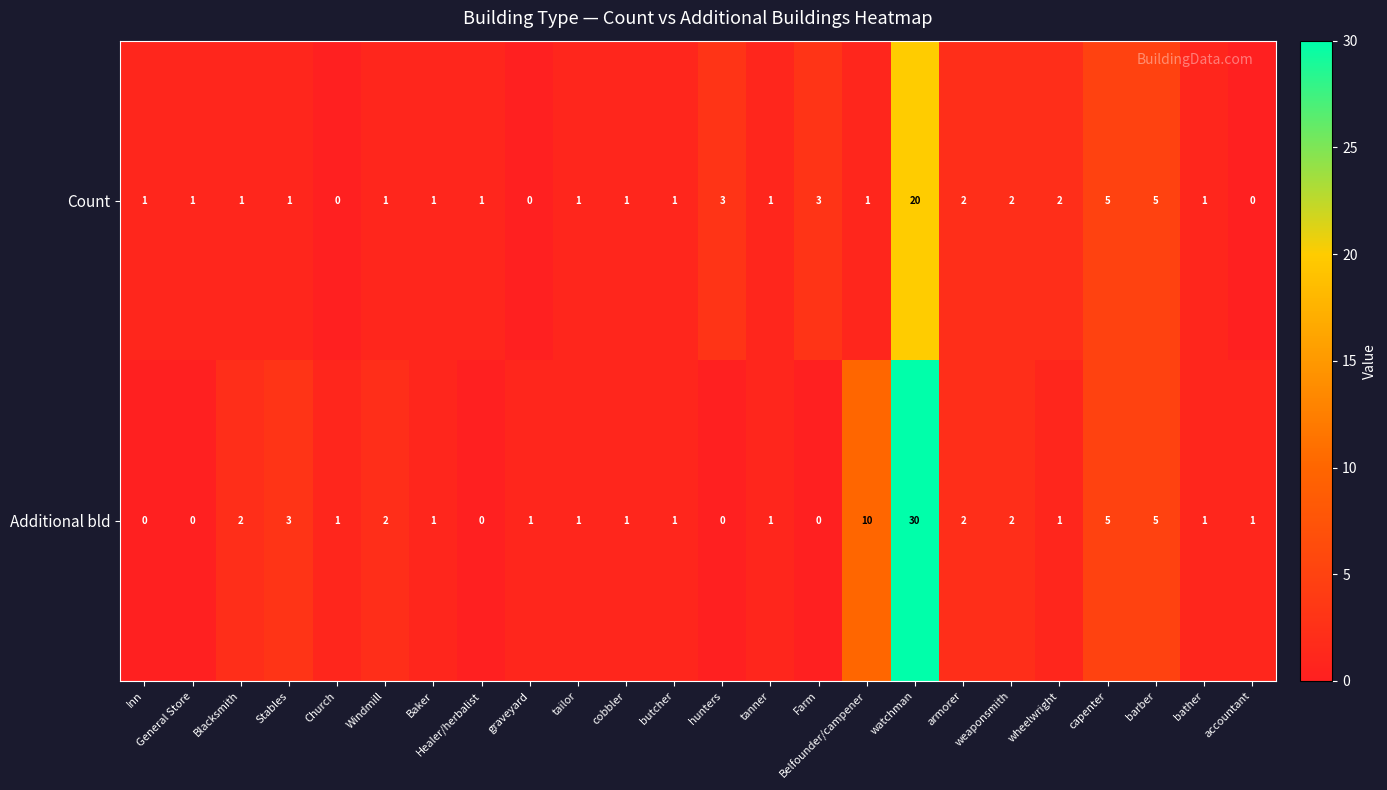

How many series are shown in this chart?

2